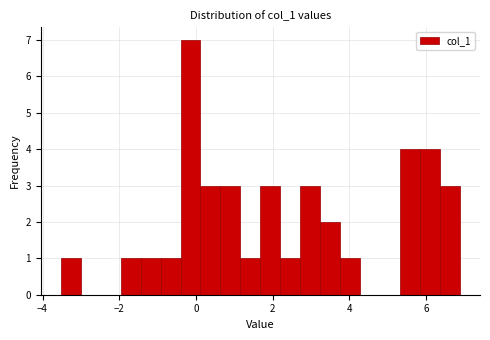

Around what value on the x-axis is the tallest bar? Give the approximate position of its centre, as read against the axis.

-0.2